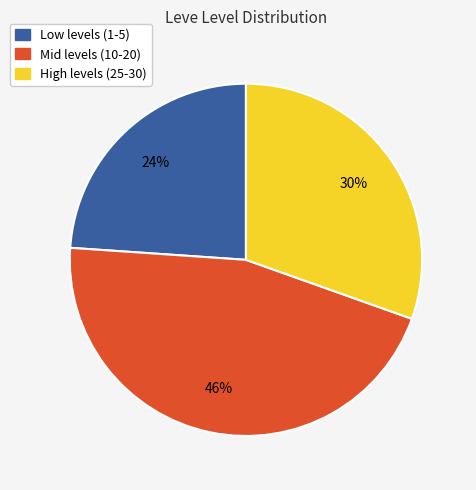

Is it true that High levels (25-30) is 25% of the pie?

False